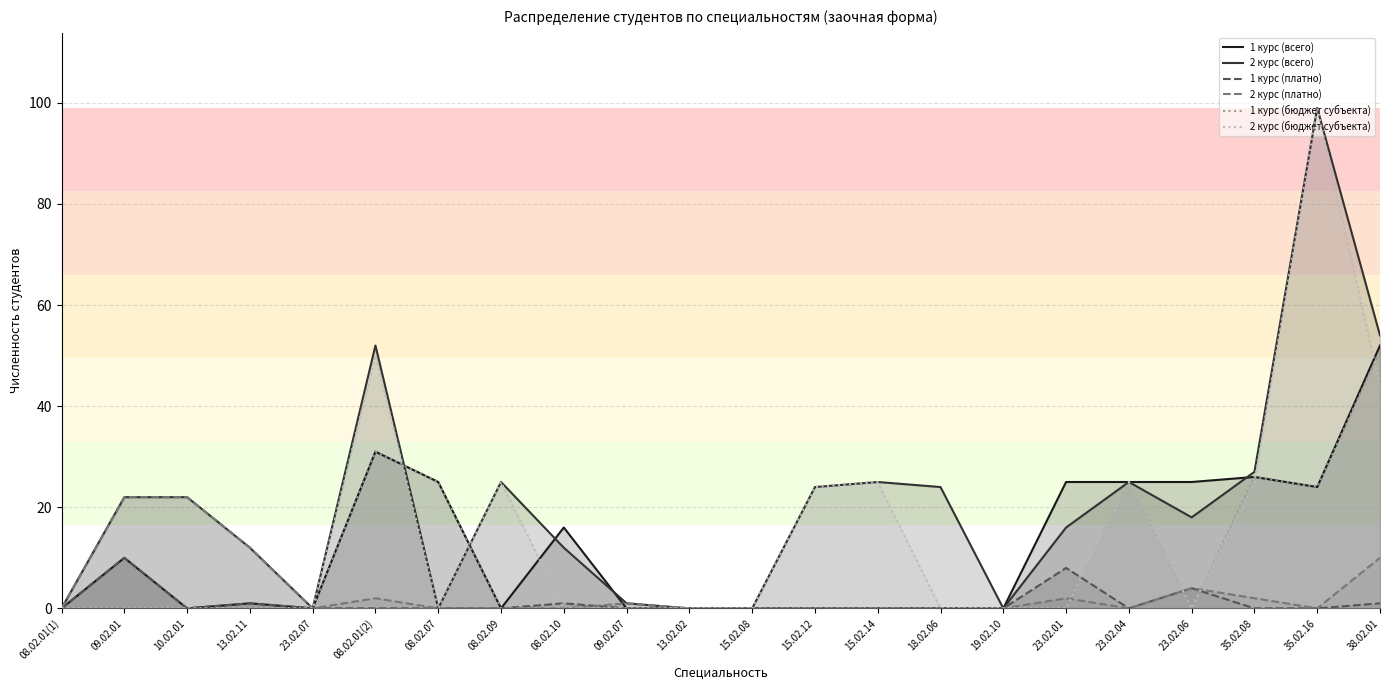

Rank the categories by 1 курс (бюджет субъекта) value from highest to lowest.

38.02.01, 08.02.01(2), 35.02.08, 08.02.07, 23.02.04, 35.02.16, 08.02.01(1), 09.02.01, 10.02.01, 13.02.11, 23.02.07, 08.02.09, 08.02.10, 09.02.07, 13.02.02, 15.02.08, 15.02.12, 15.02.14, 18.02.06, 19.02.10, 23.02.01, 23.02.06